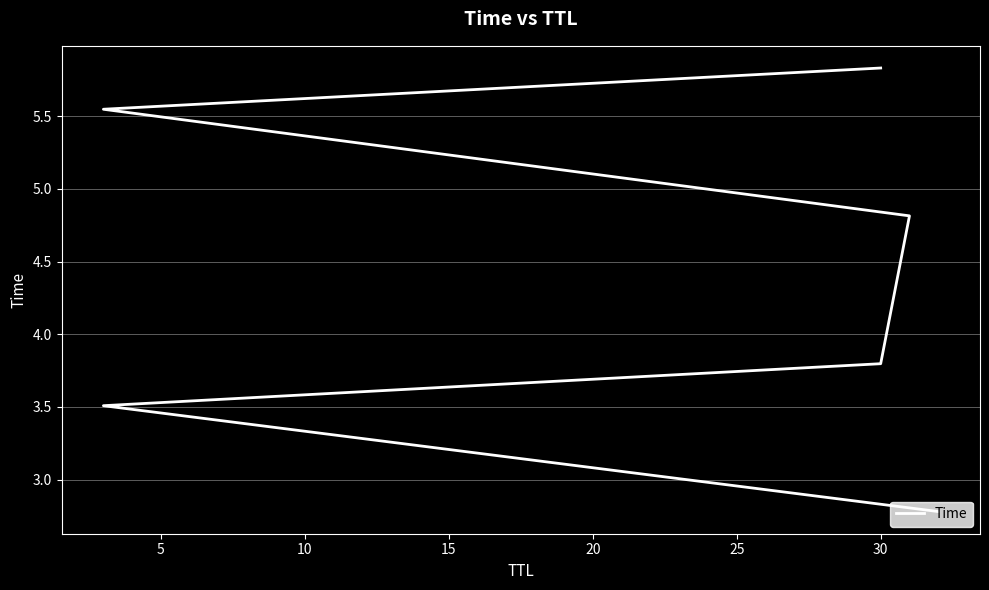

How many series are shown in this chart?

1